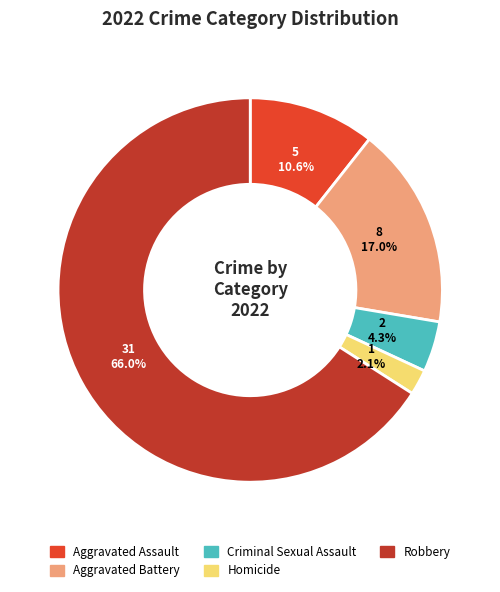

Is there any slice that represents more than half of the pie?

Yes